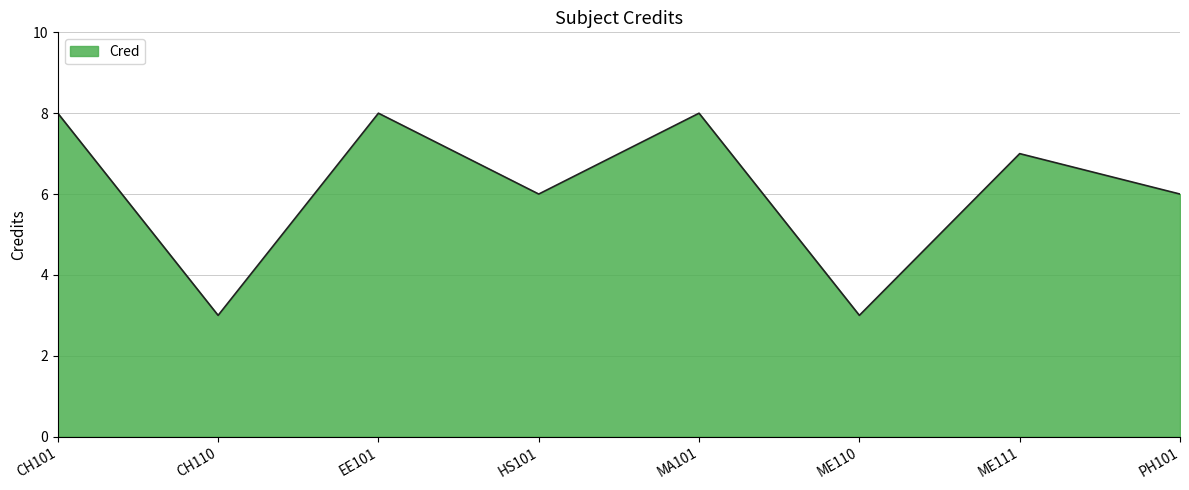

How many lines are shown in the chart?

1